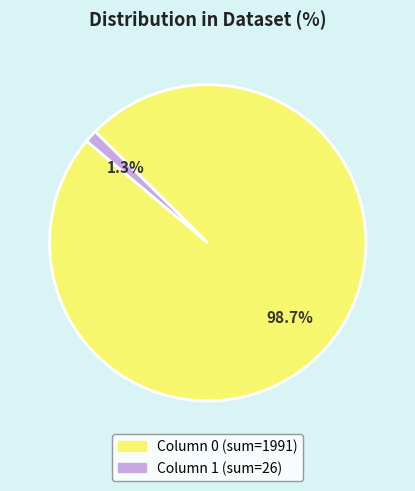

Is there any slice that represents more than half of the pie?

Yes